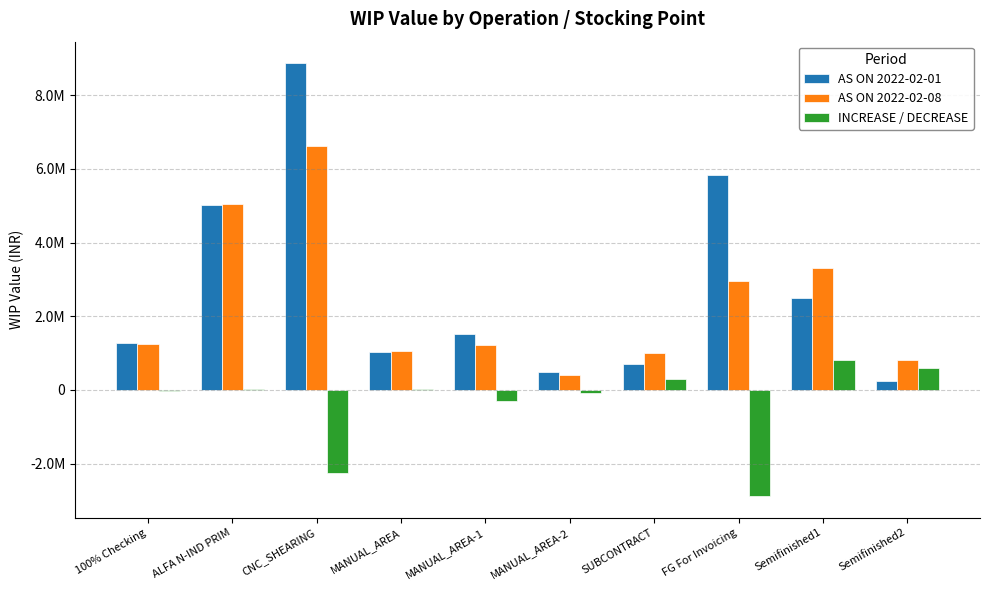

At ALFA N-IND PRIM, list the series in order from smallest to largest.

INCREASE / DECREASE, AS ON 2022-02-01, AS ON 2022-02-08